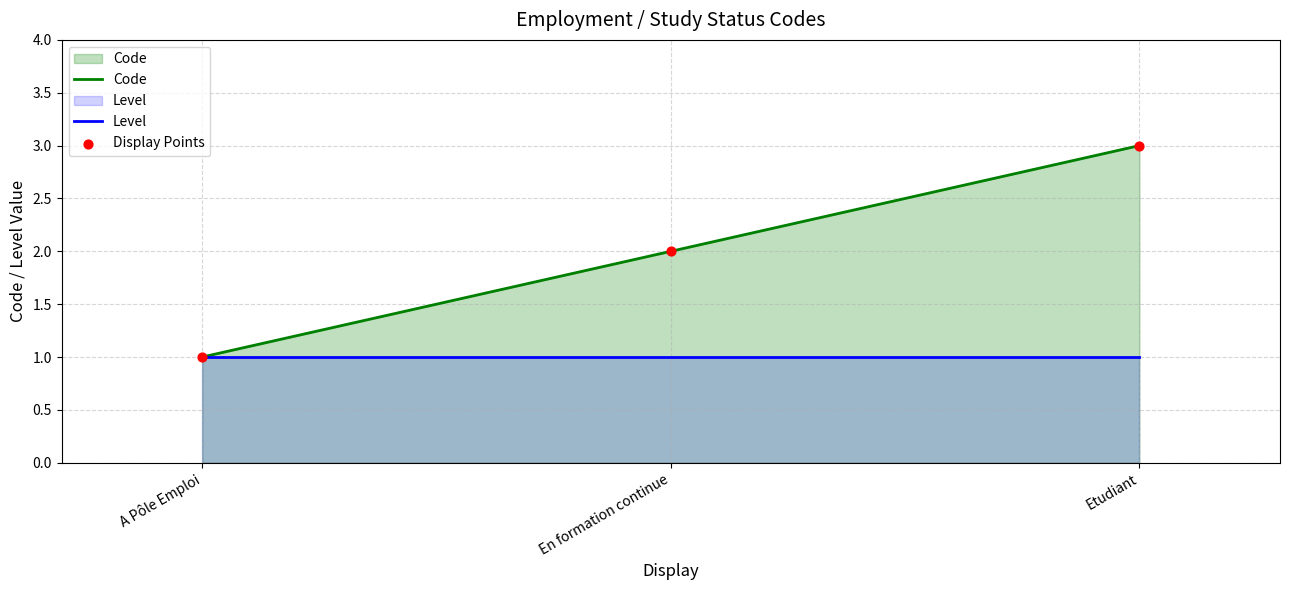

What are all the series names shown in the legend?

Code, Level, Display Points